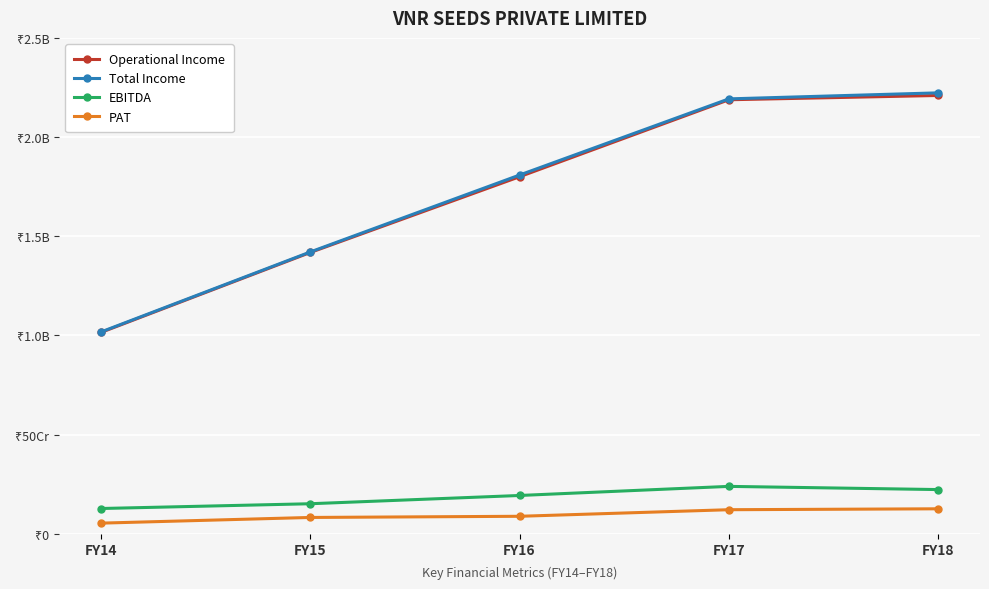

What are all the series names shown in the legend?

Operational Income, Total Income, EBITDA, PAT